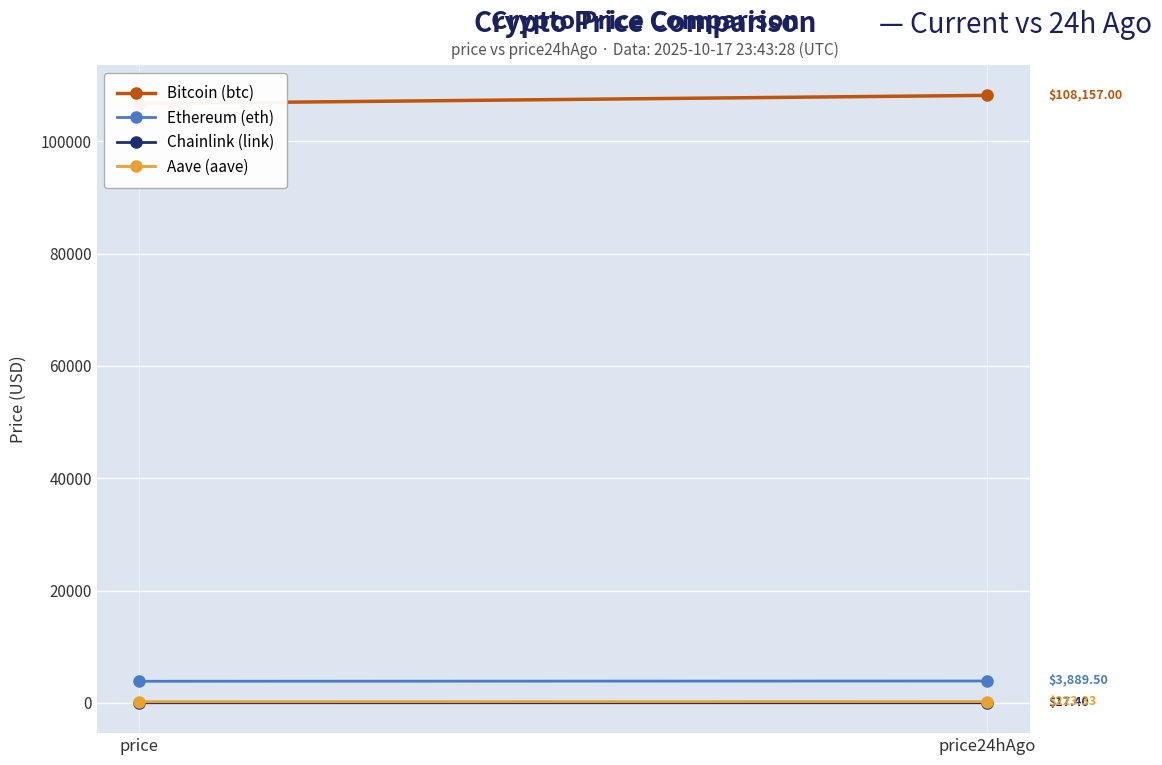

The Aave (aave) series shows 206.2 at price. True or false?

True